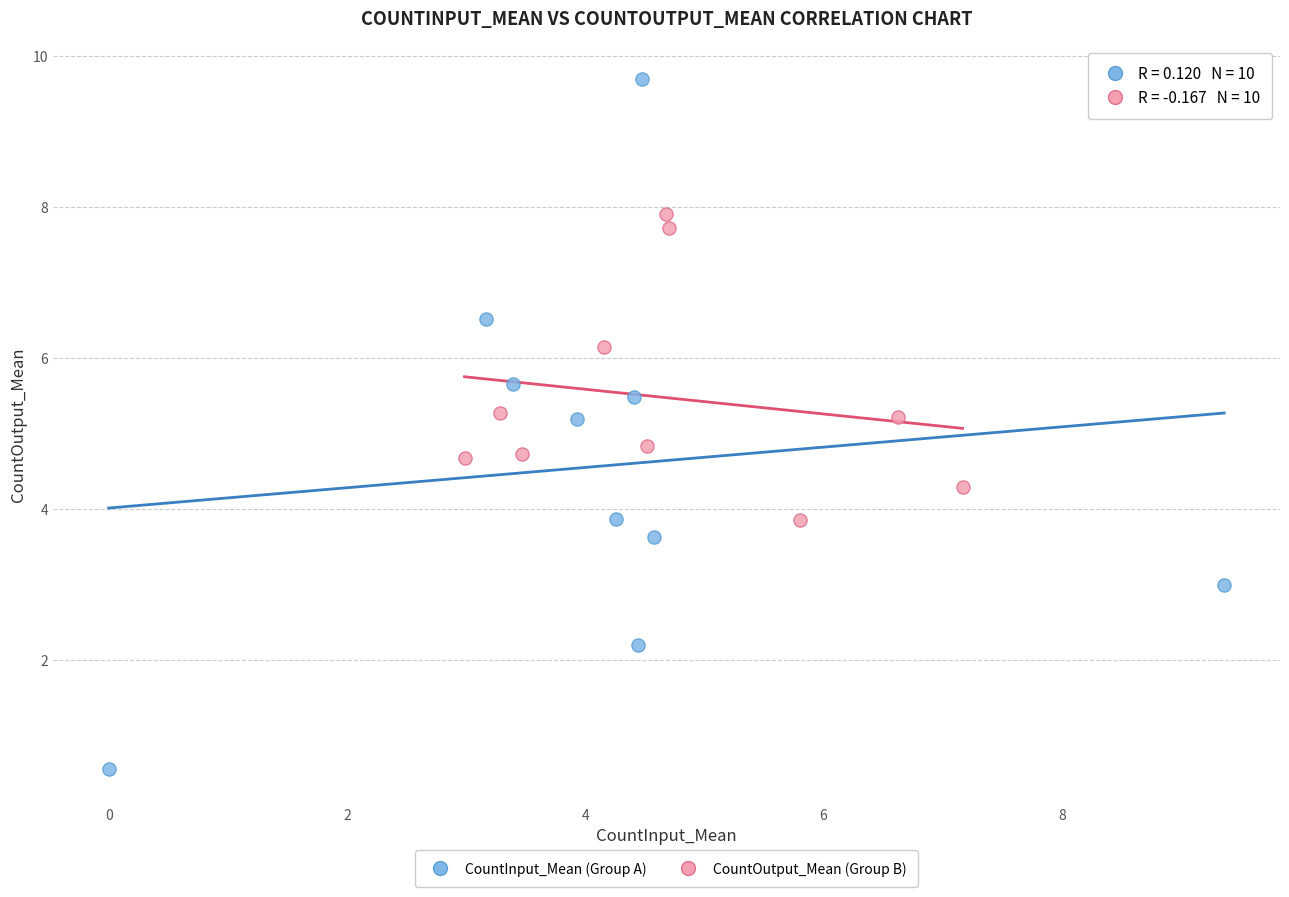

Which series reaches the minimum Y coordinate?

CountInput_Mean (Group A)